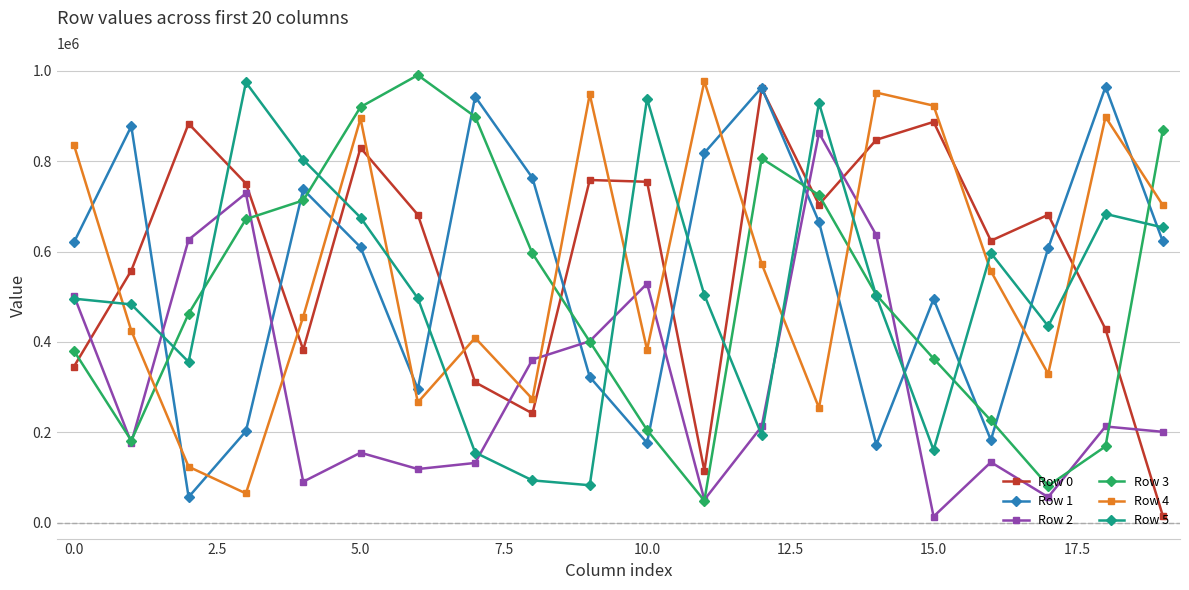

True or false: Row 3 has more than 1 points higher than both neighbors.

True